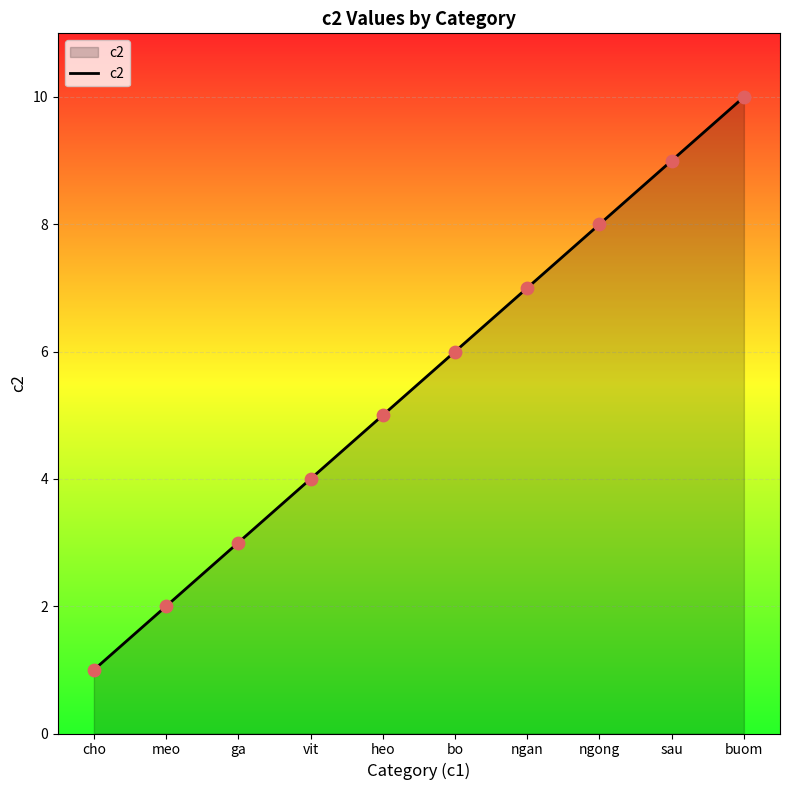

Between heo and sau, which is larger?

sau